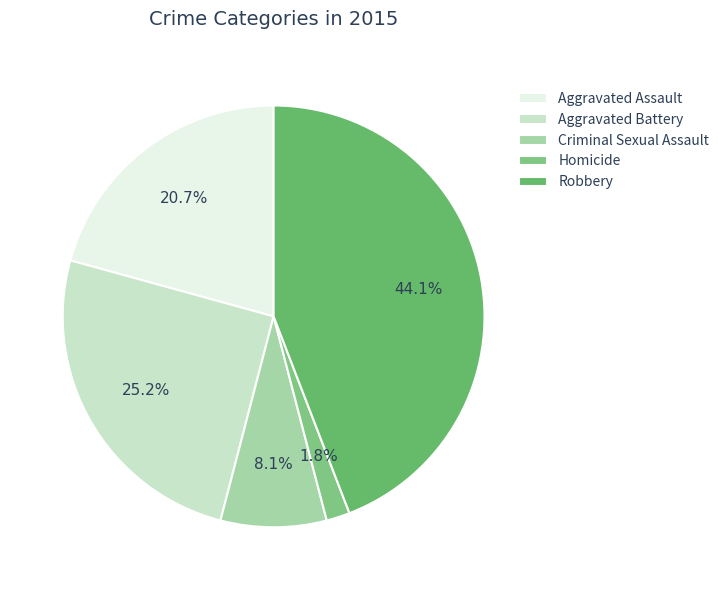

Which has a higher value, Robbery or Homicide?

Robbery